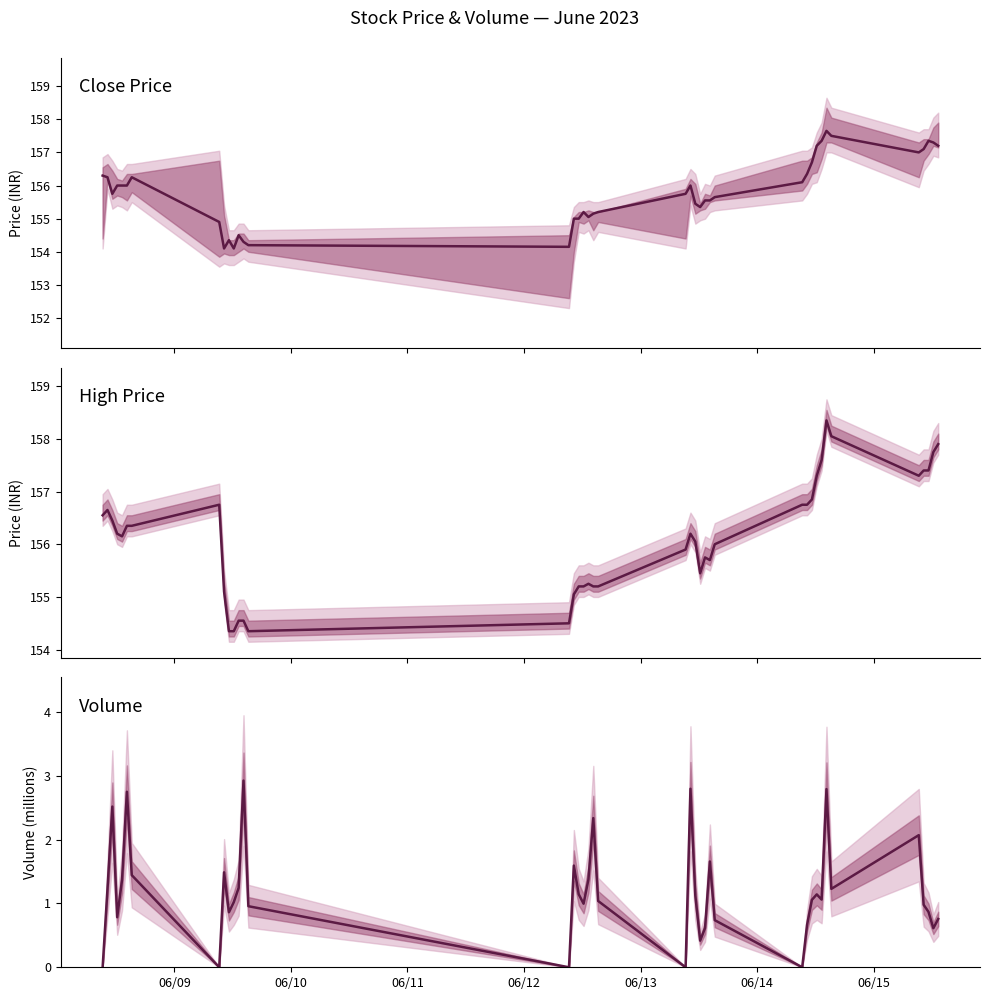

Does the chart have visible grid lines?

No